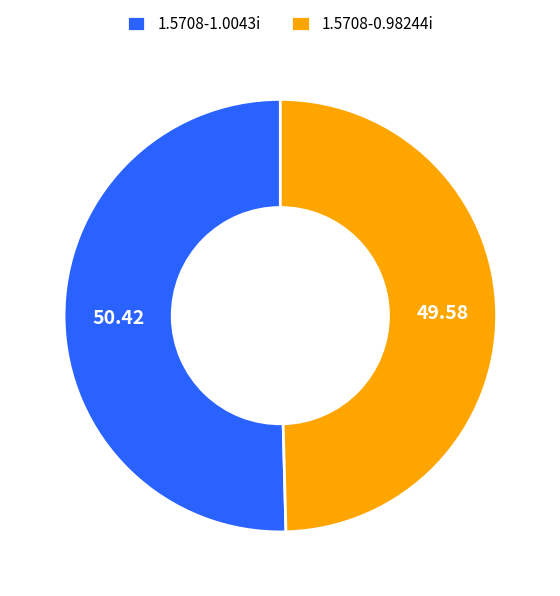

True or false: 1.5708-1.0043i accounts for 57% of the total.

False